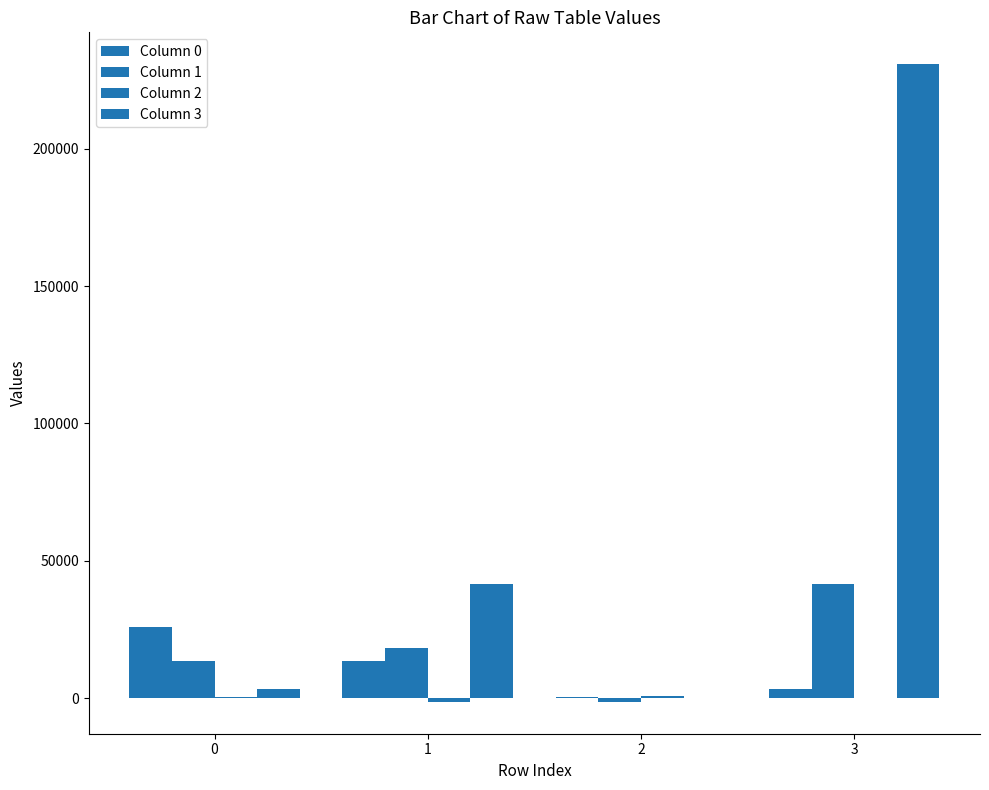

How many categories are shown in the chart?

4